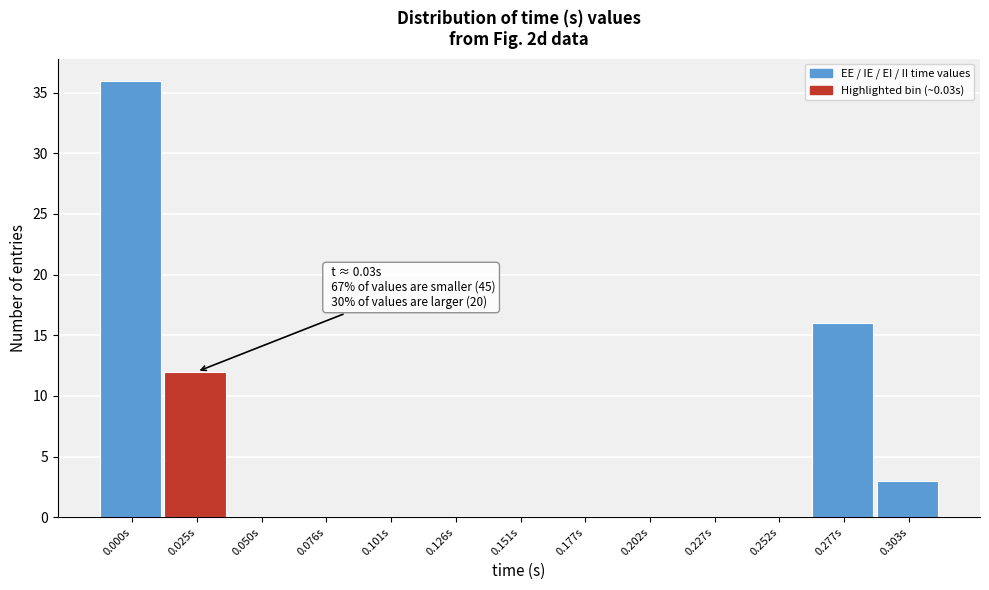

Reading left to right, what are all the values shown in this chart?

0.000s=36	0.025s=12	0.050s=0	0.076s=0	0.101s=0	0.126s=0	0.151s=0	0.177s=0	0.202s=0	0.227s=0	0.252s=0	0.277s=16	0.303s=3